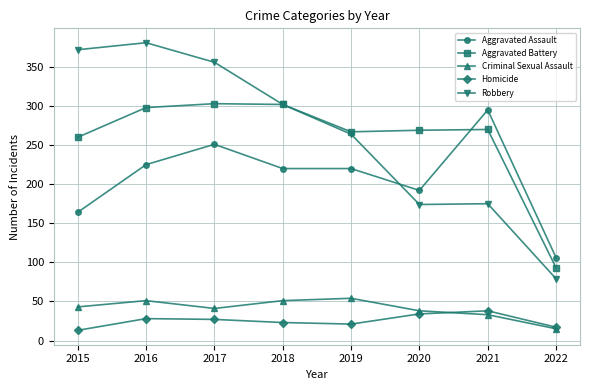

What is the smallest value displayed?

13